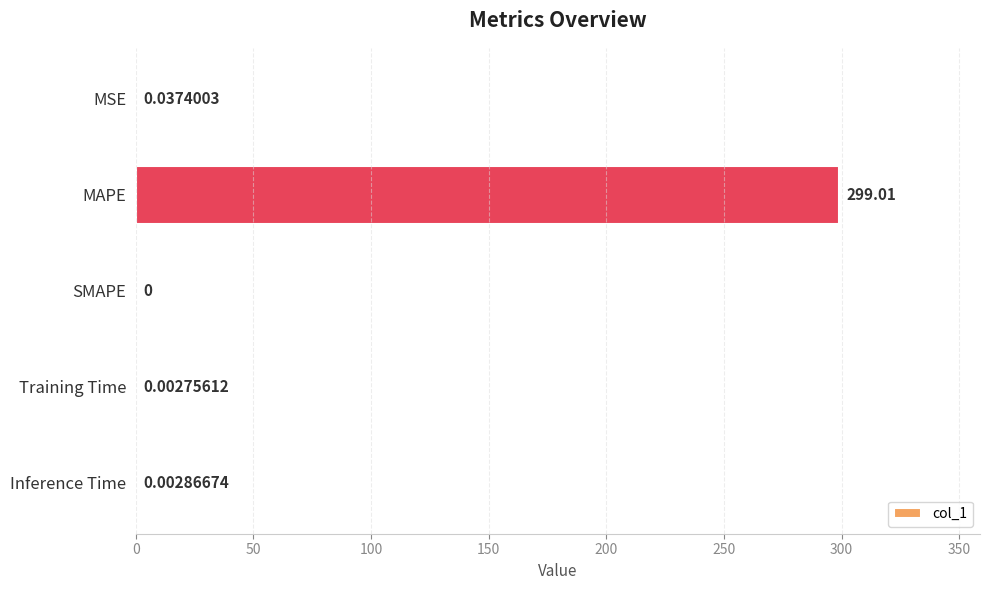

What is the sum of the values at SMAPE and MAPE?

299.0